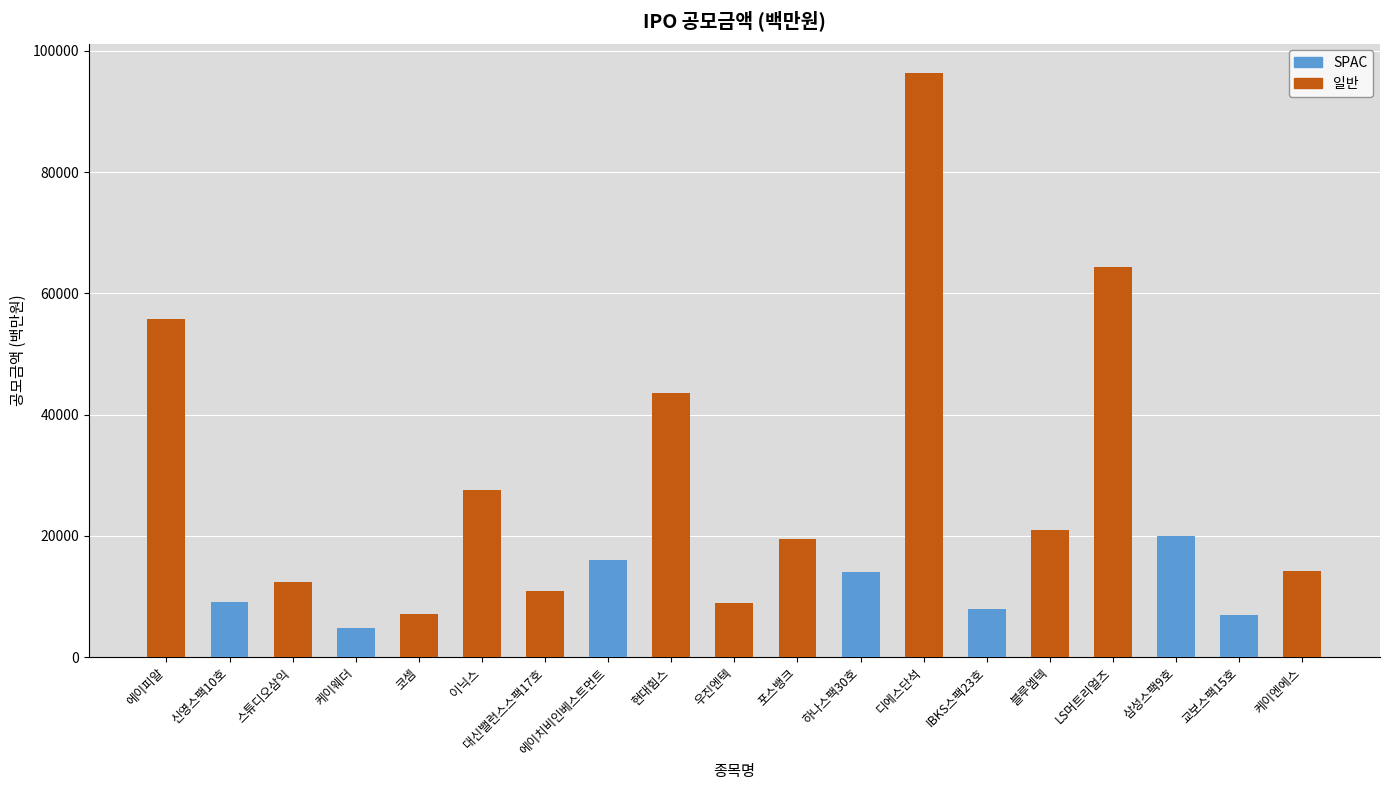

Reading right to left, list all the values displayed in this chart.

케이엔에스=14250	교보스팩15호=7000	삼성스팩9호=20000	LS머트리얼즈=64350	블루엠텍=21000	IBKS스팩23호=8000	디에스단석=96380	하나스팩30호=14000	포스뱅크=19500	우진엔텍=8858	현대힘스=43535	에이치비인베스트먼트=16000	대신밸런스스팩17호=11000	이닉스=27600	코셈=7200	케이웨더=4800	스튜디오삼익=12325	신영스팩10호=9150	에이피알=55713